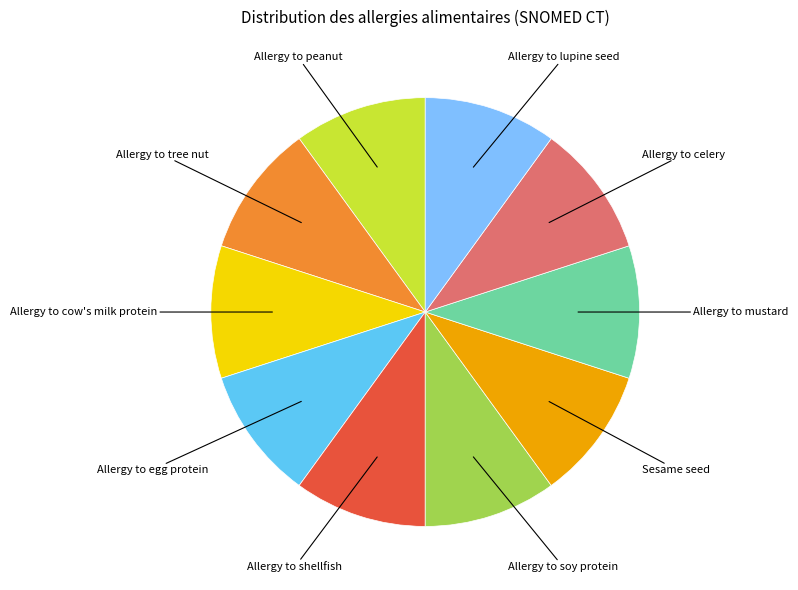

Which category has the biggest portion of the pie?

Allergy to tree nut